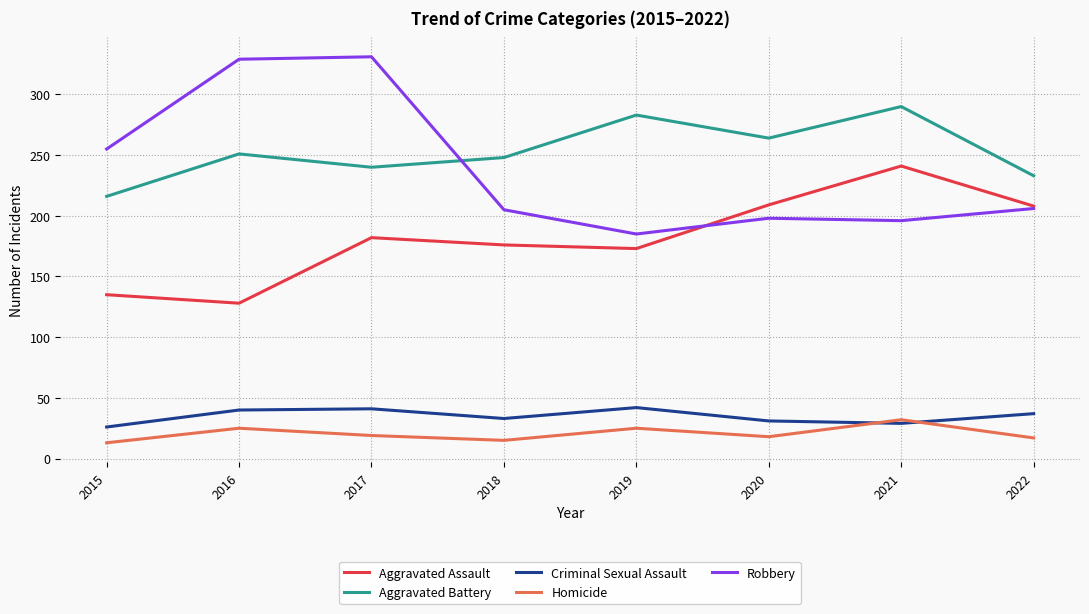

True or false: Robbery and Criminal Sexual Assault intersect in this chart.

False